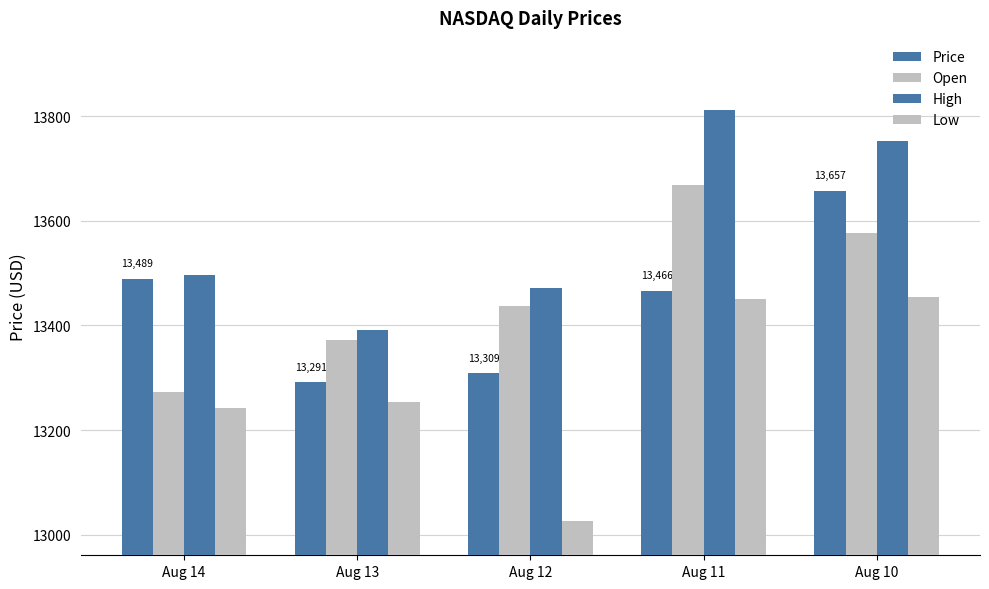

What is the sum of the High values at Aug 12 and Aug 10?

27224.1